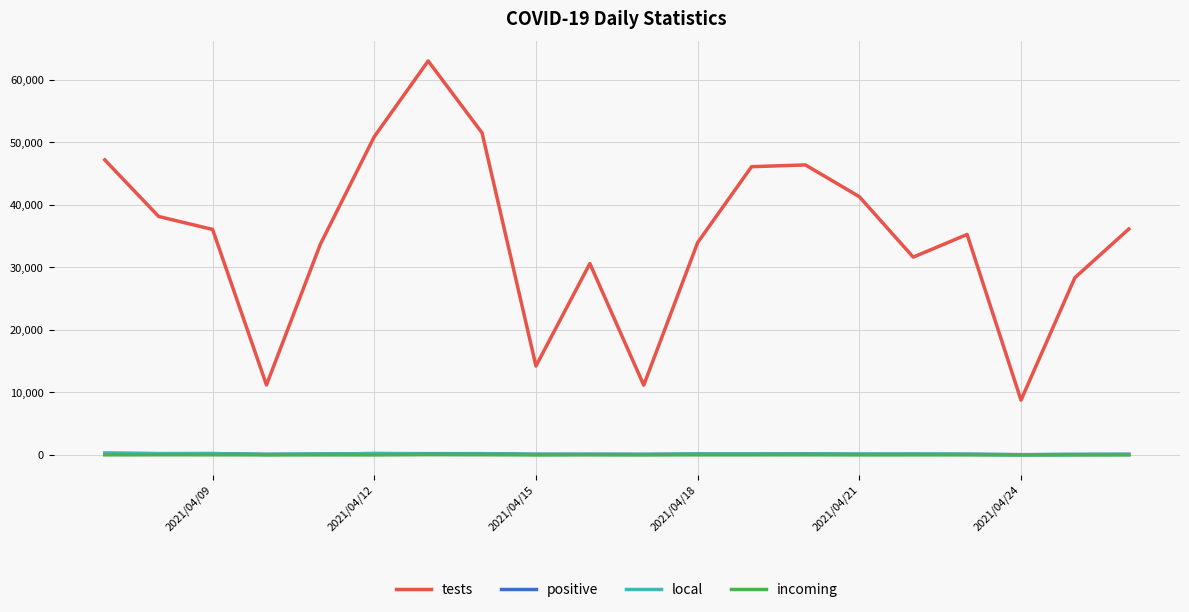

Which series has the widest spread of values?

tests